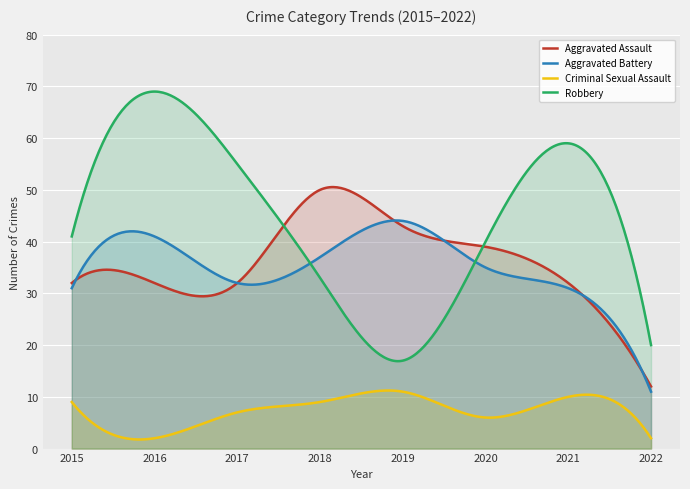

At how many categories does at least one series exceed 23?

298